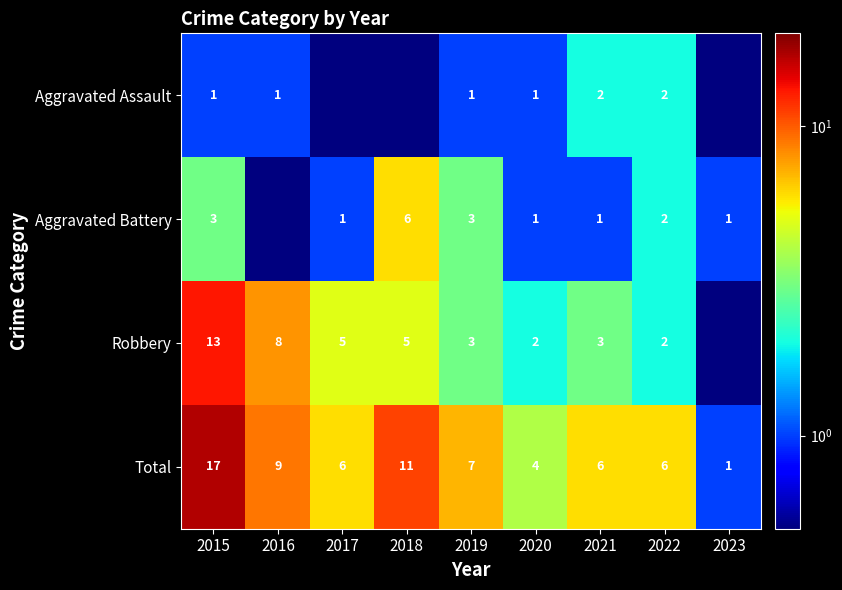

What is the difference between the second highest and second lowest values in the Total series?

7.0